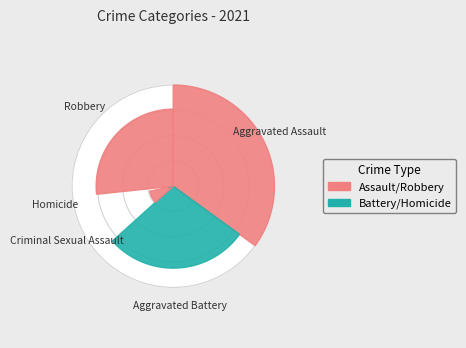

What is the smallest slice in the pie chart?

Homicide